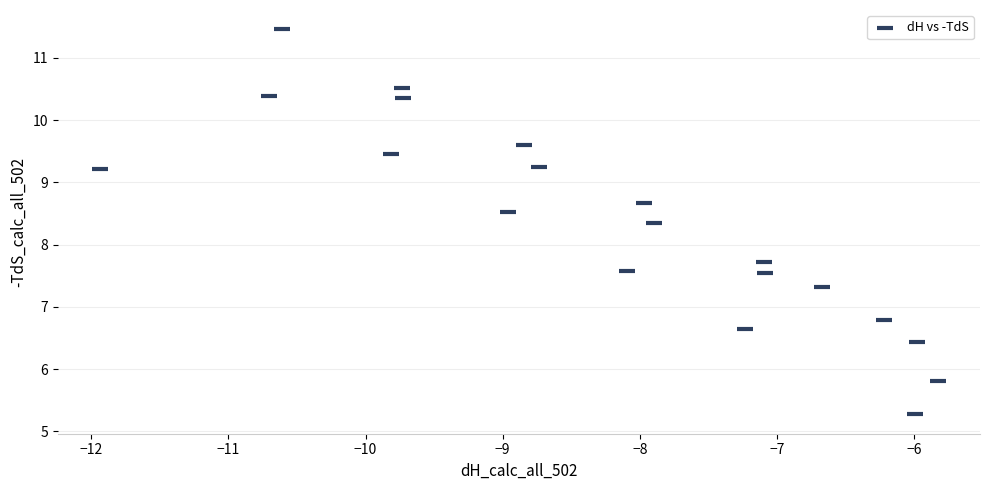

What Y value in the scatter plot is closest to 8?

7.7